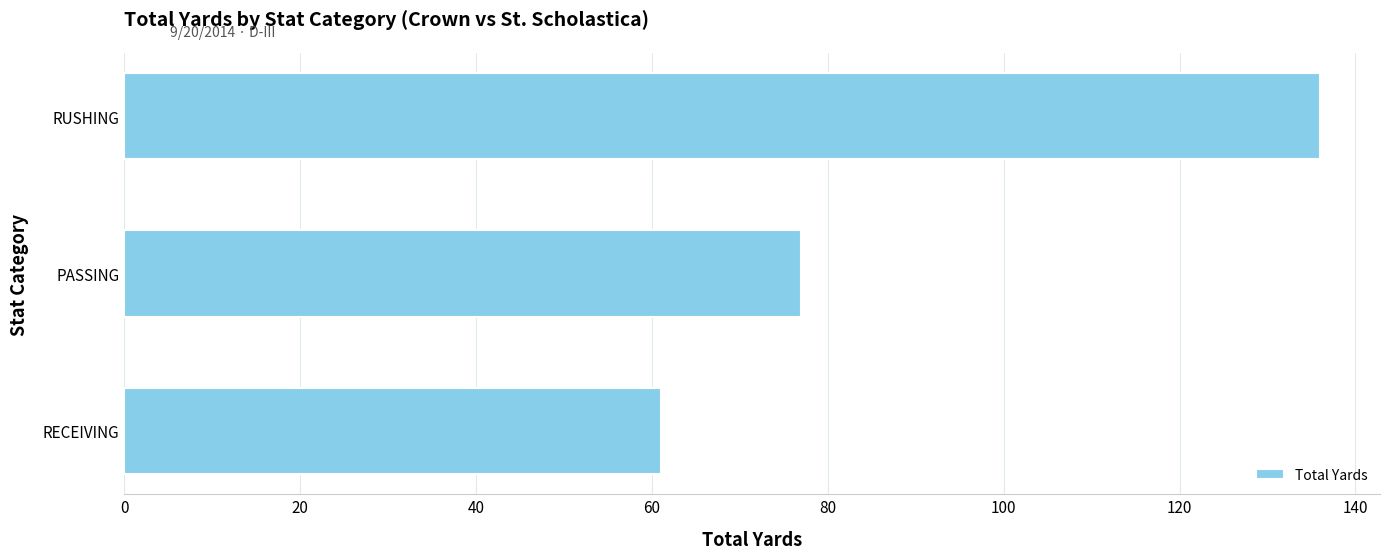

What is the label of the 3rd bar from the bottom?

RUSHING